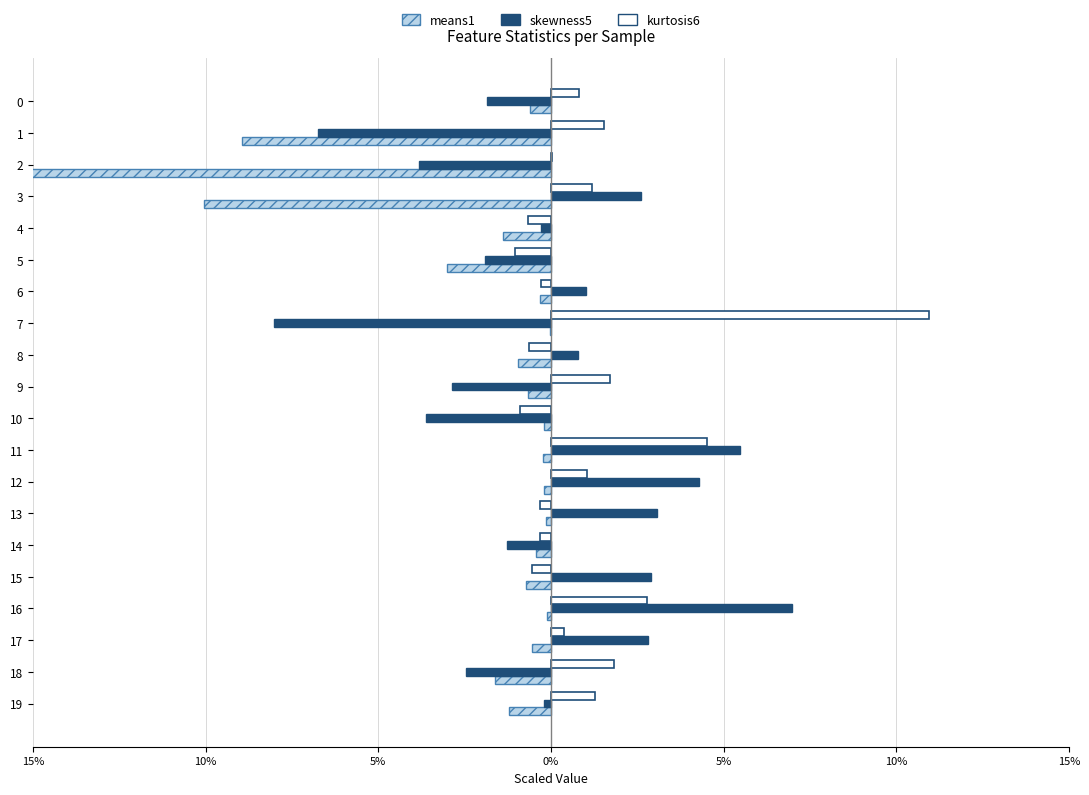

How many distinct data groups are displayed?

3